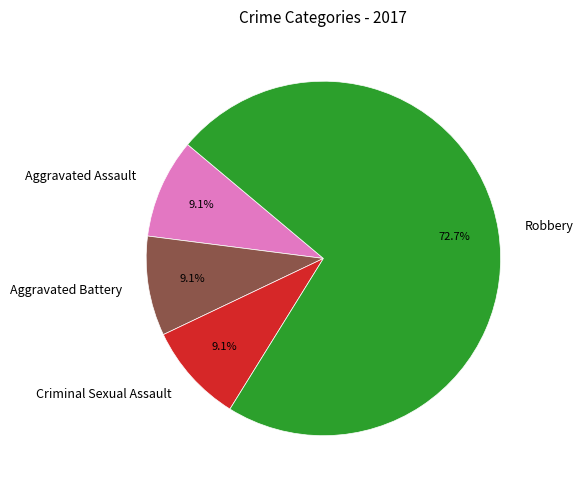

Which category has the biggest portion of the pie?

Robbery